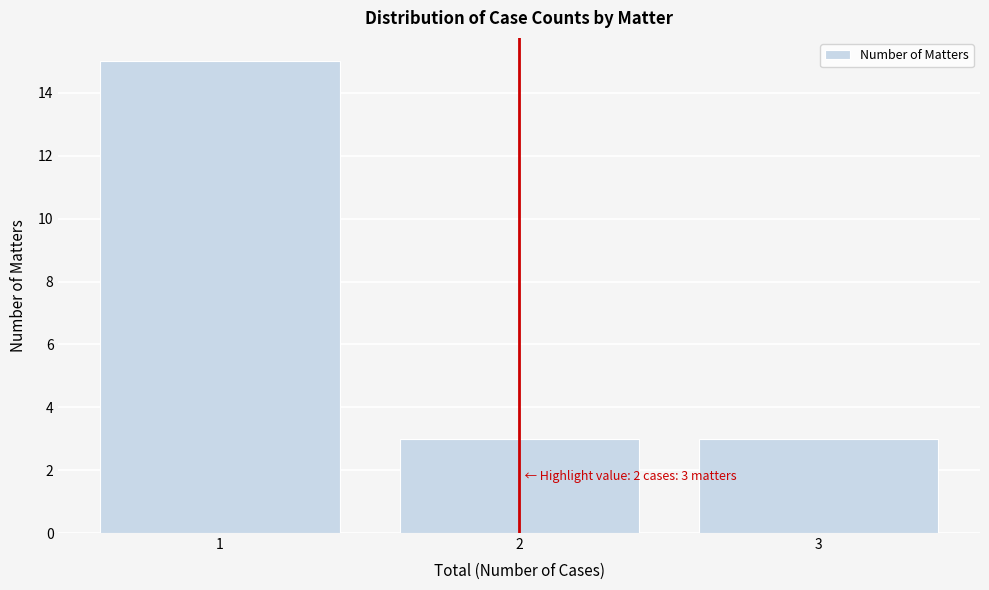

Over which range of the x-axis is the bar tallest?

0.5 to 1.5